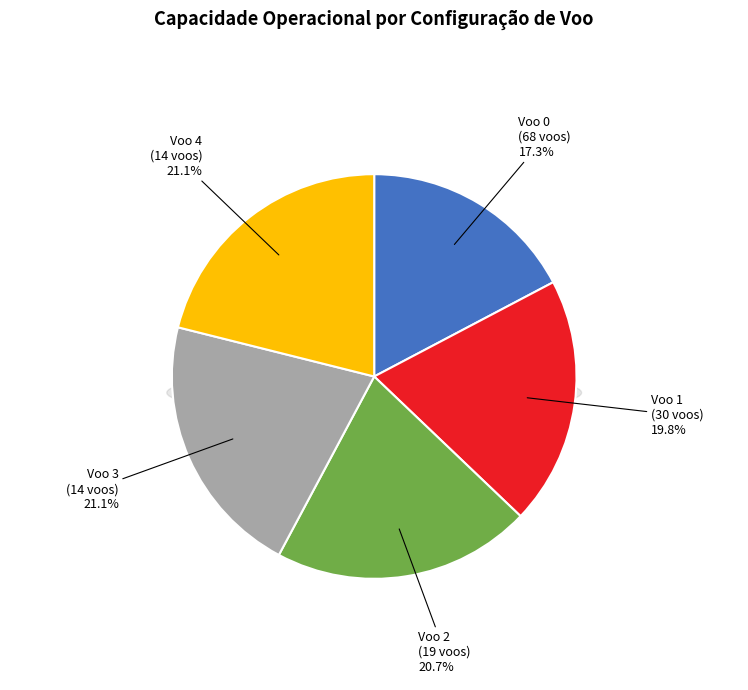

Is there any slice that represents more than half of the pie?

No